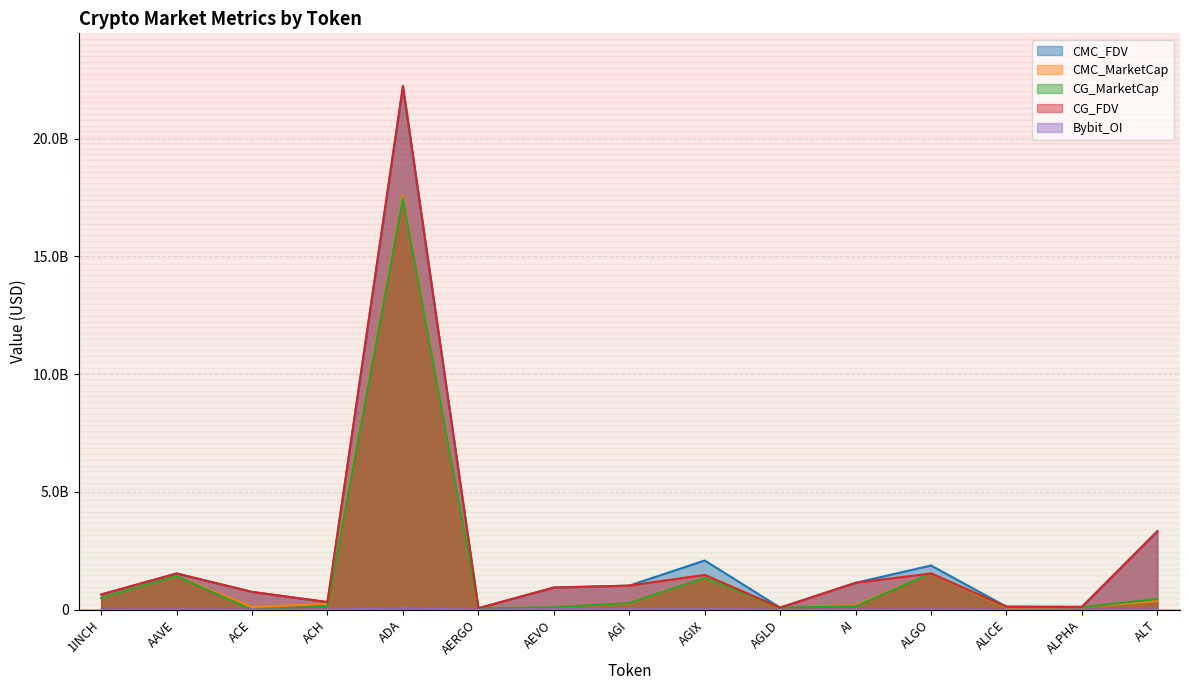

Count the number of data series in this chart.

5